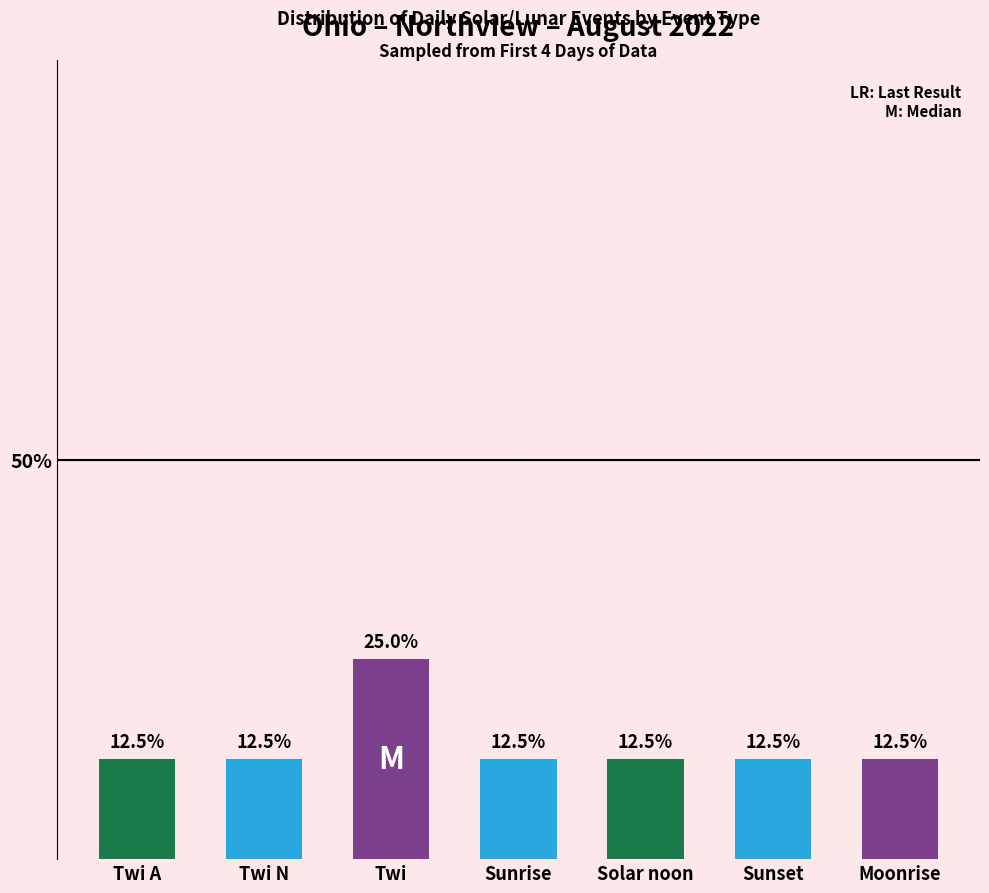

True or false: the data shows 3.4 at Twi N.

False